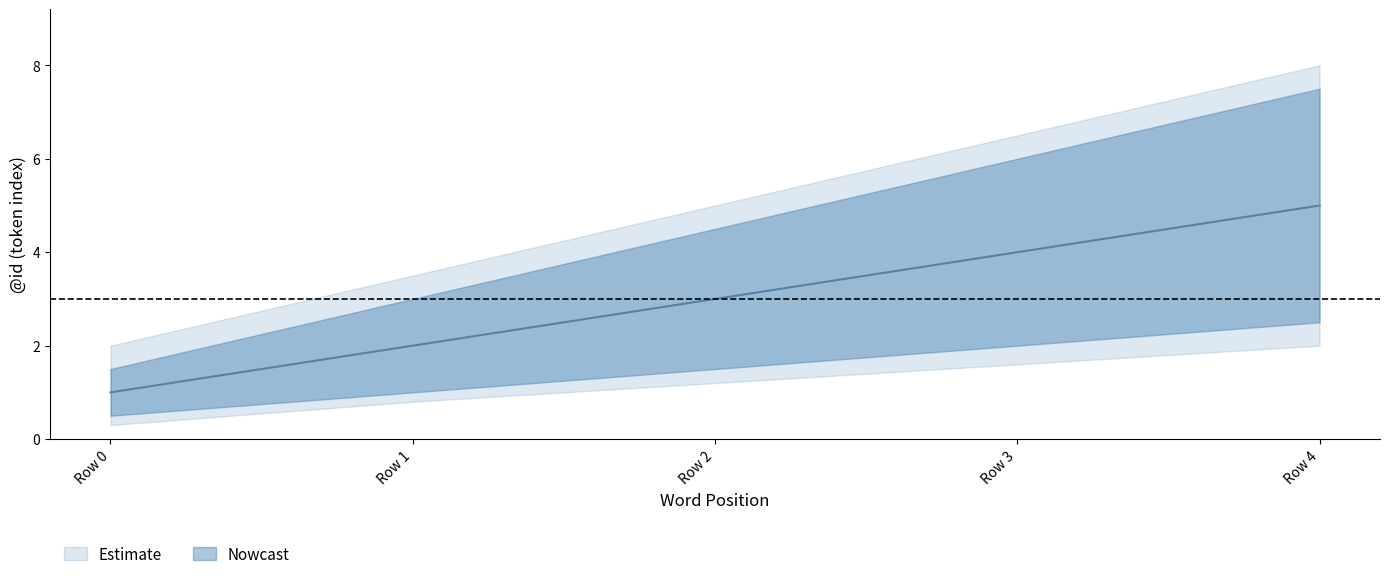

Which category has the highest value across all series?

Row 4